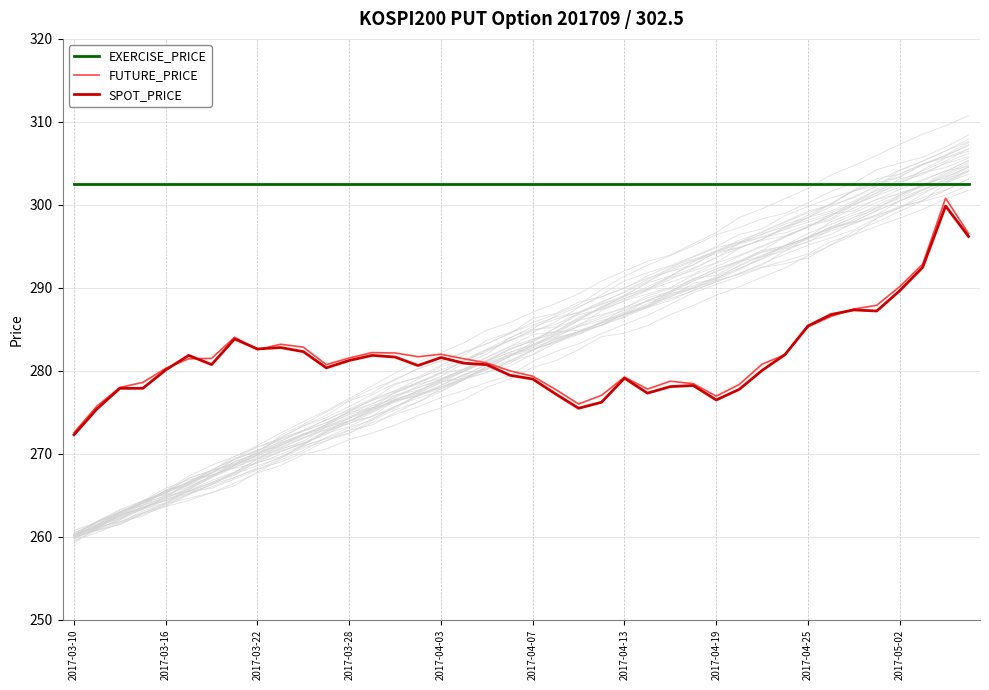

What is the smallest value displayed?

272.3